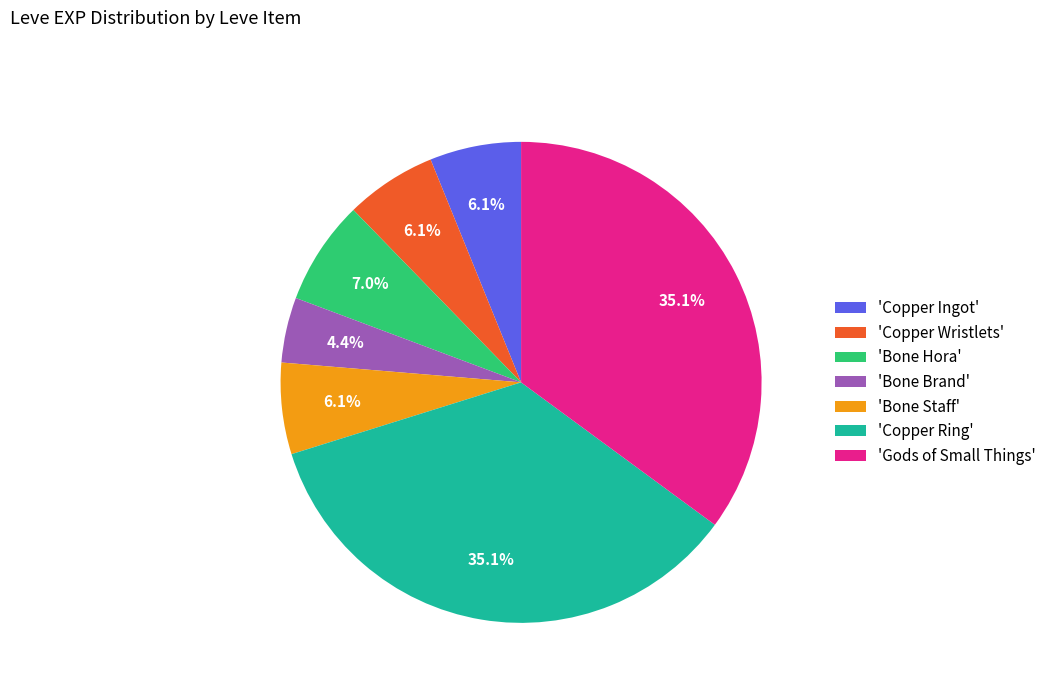

How many slices are in this pie chart?

7